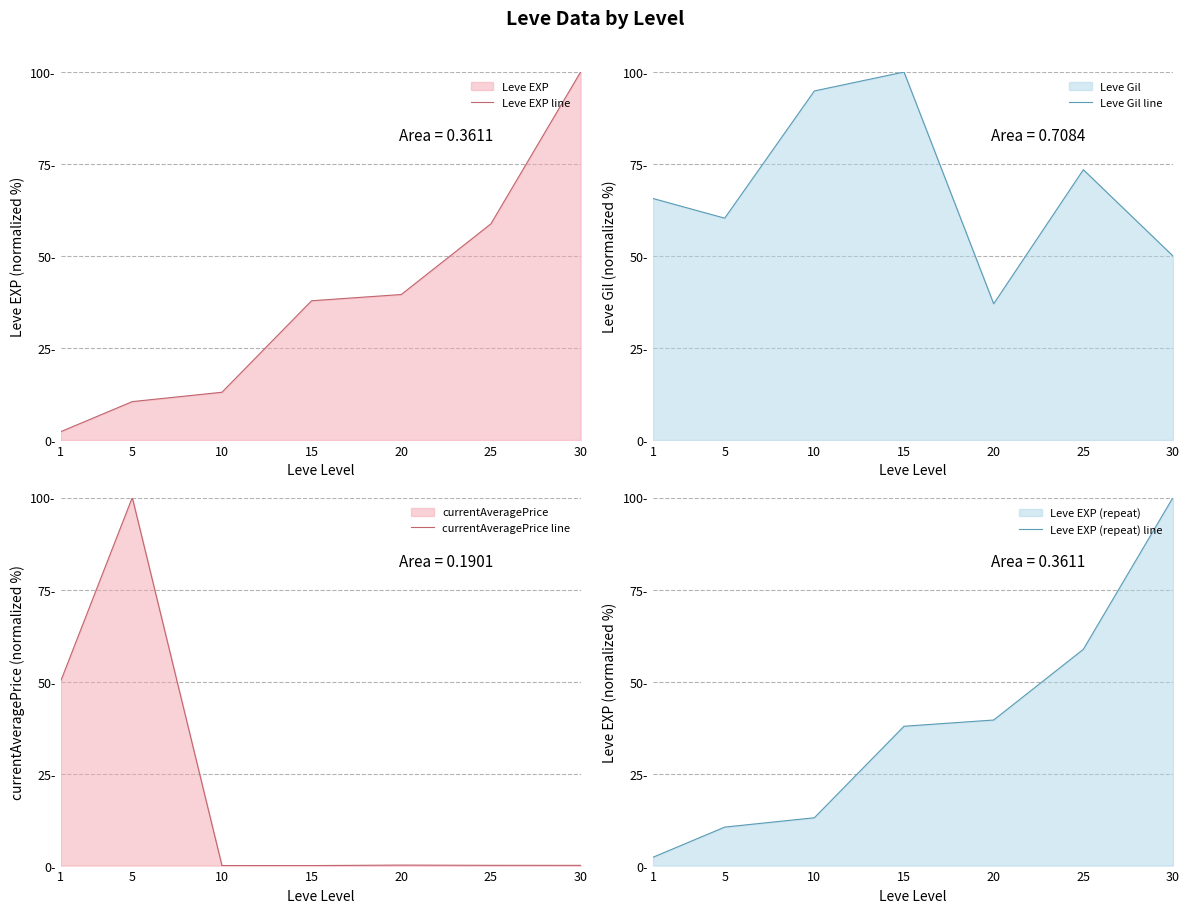

At which category does Leve Gil line reach its first local peak?

15